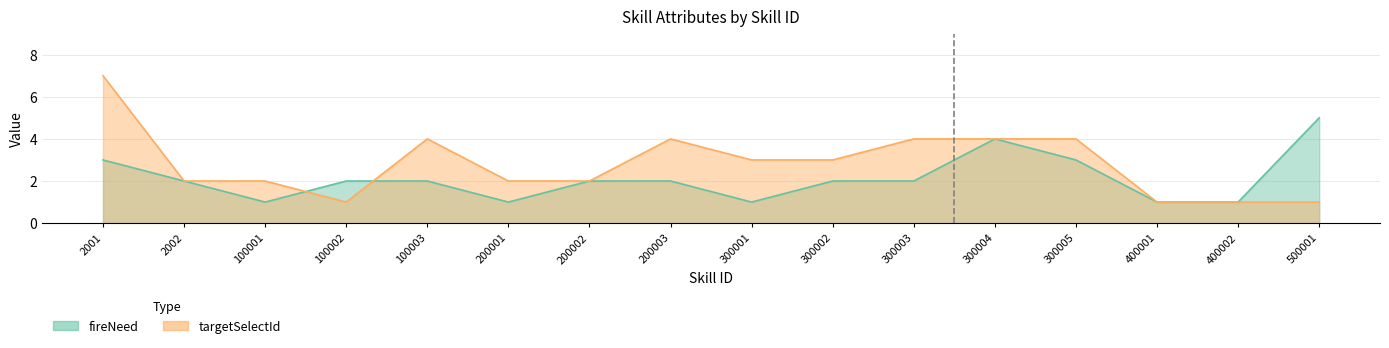

What is the total value across all series at 200003?

6